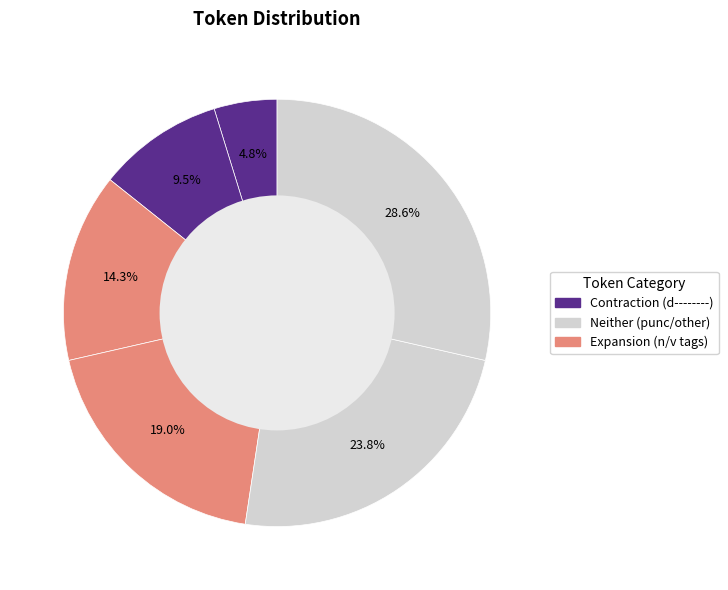

To the nearest percent, what is the average slice percentage?

17%